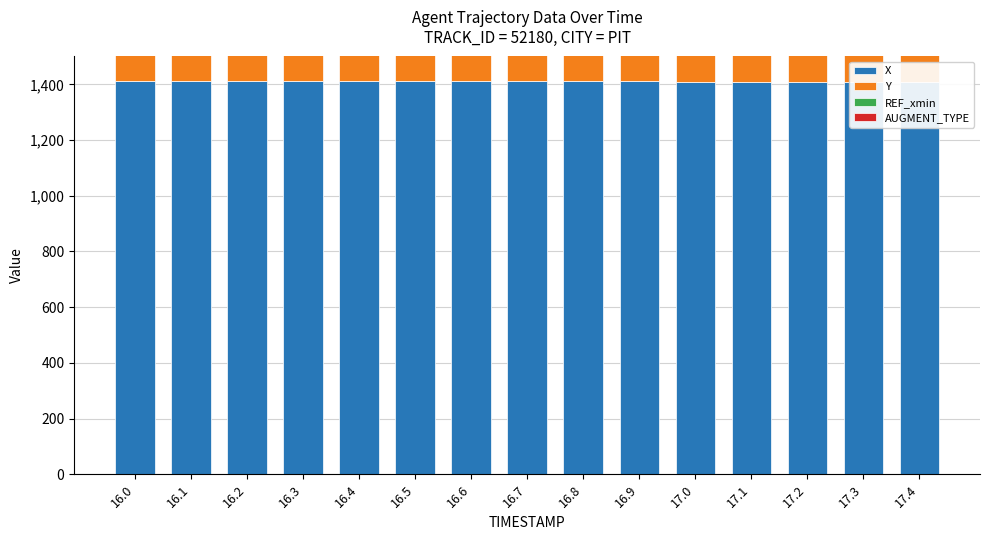

How many values in the Y series exceed 501?

8